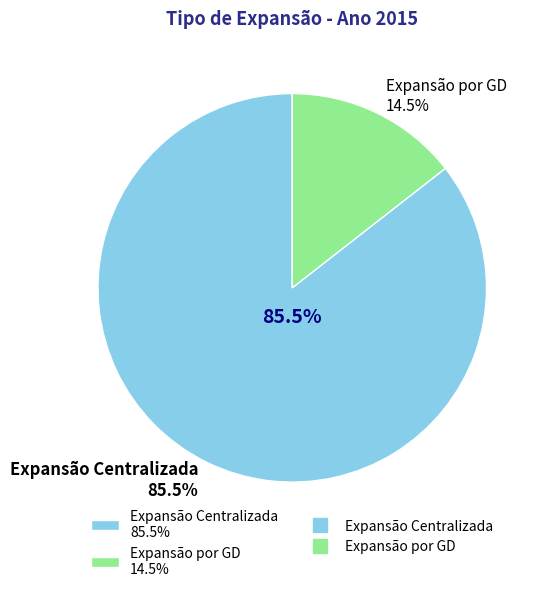

The Expansão por GD slice represents 14% of the pie. True or false?

True